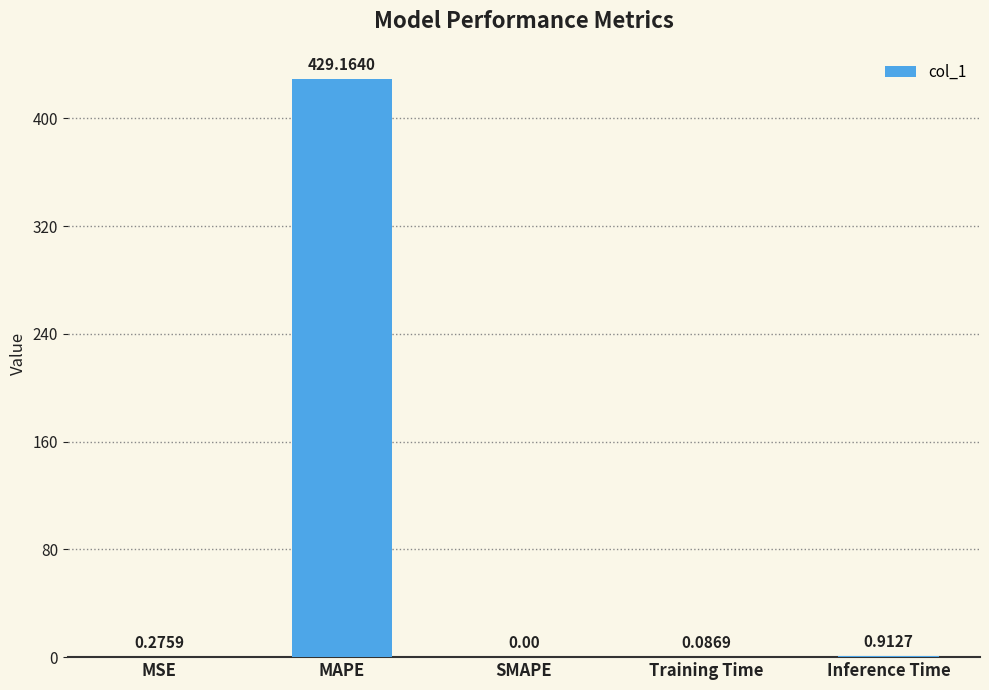

What is the sum of all values?

430.4